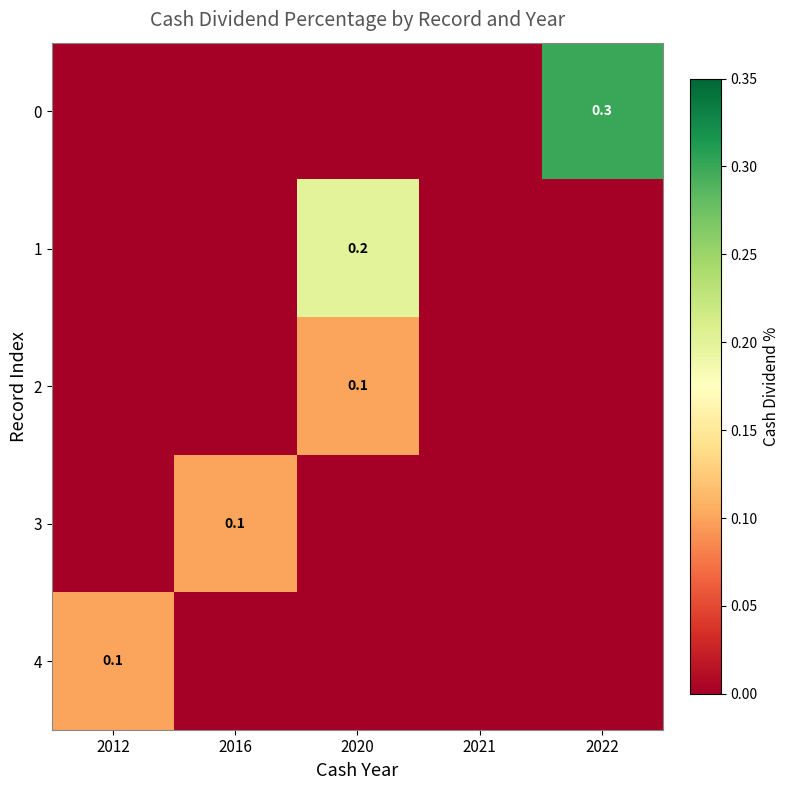

Rank the series by their maximum value, from lowest to highest.

2, 3, 4, 1, 0